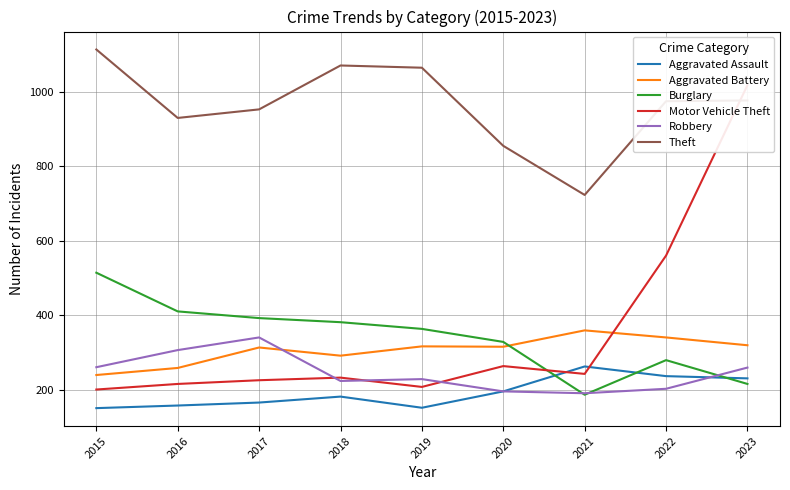

Between which two adjacent categories do Robbery and Aggravated Assault first intersect?

2022 and 2023